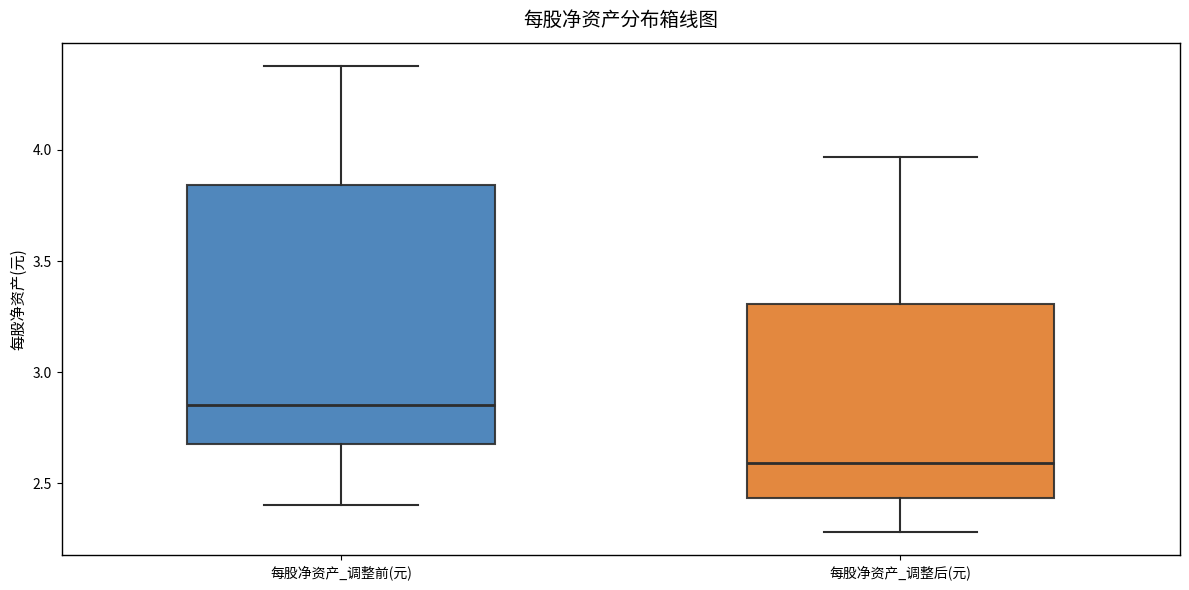

Where does the upper whisker of the box for 每股净资产_调整前(元) end on the y-axis? The values are not printed on the chart, so give them approximately, as read against the axis.

4.40